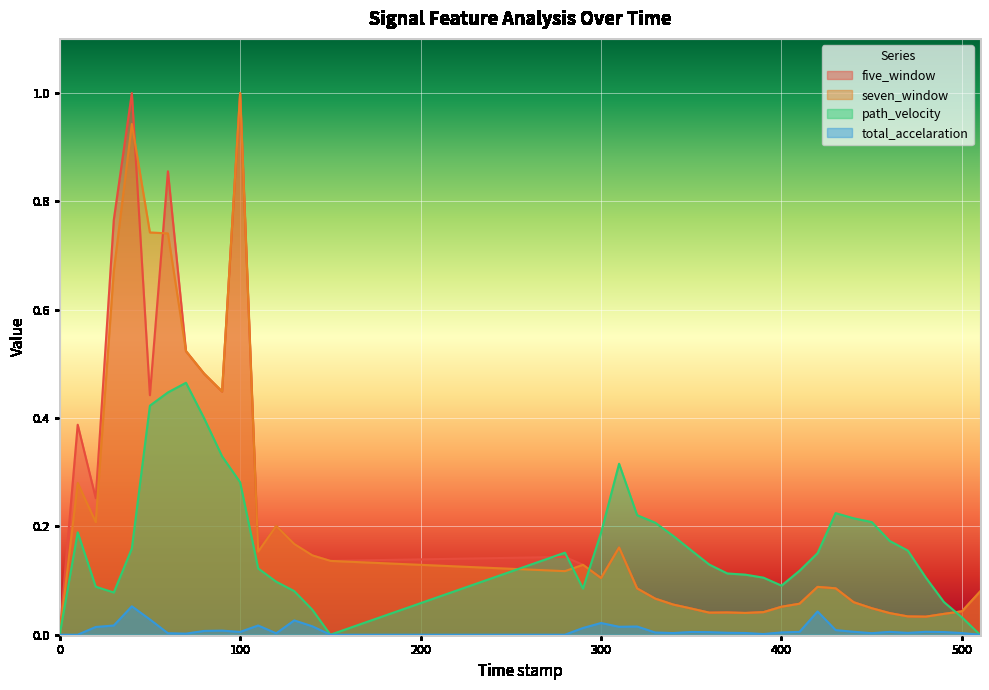

In five_window, how many points are higher than both neighbors (excluding endpoints)?

9